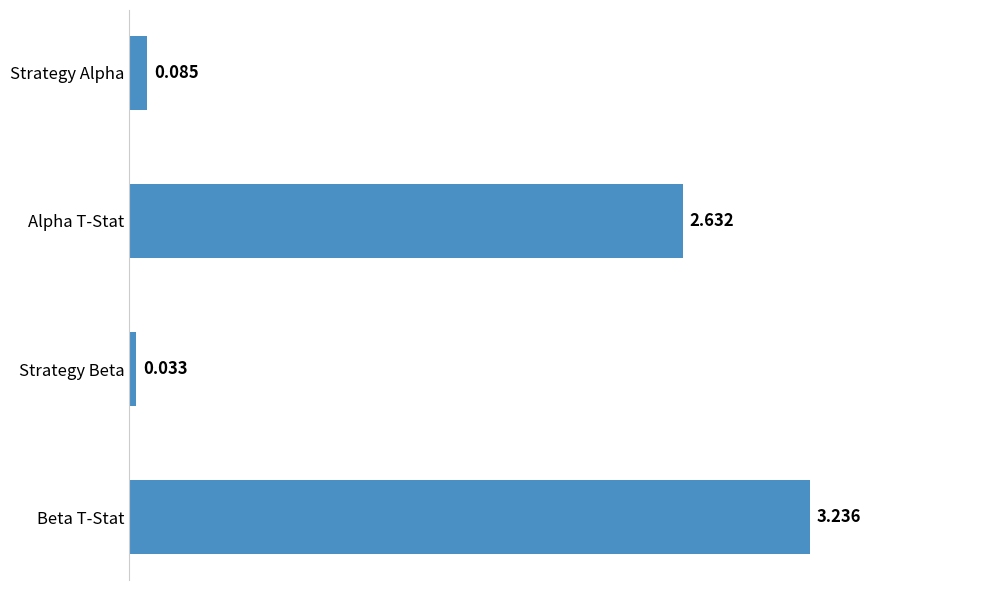

At which label is the value closest to 1?

Strategy Alpha